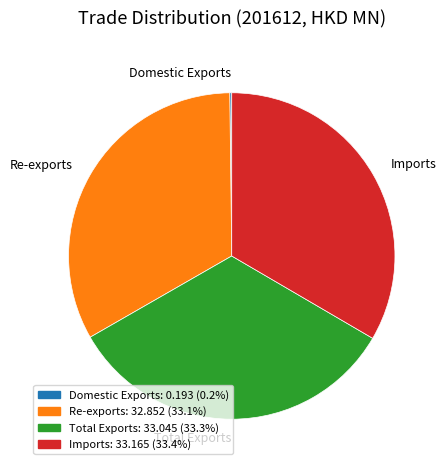

Does any single category account for the majority?

No